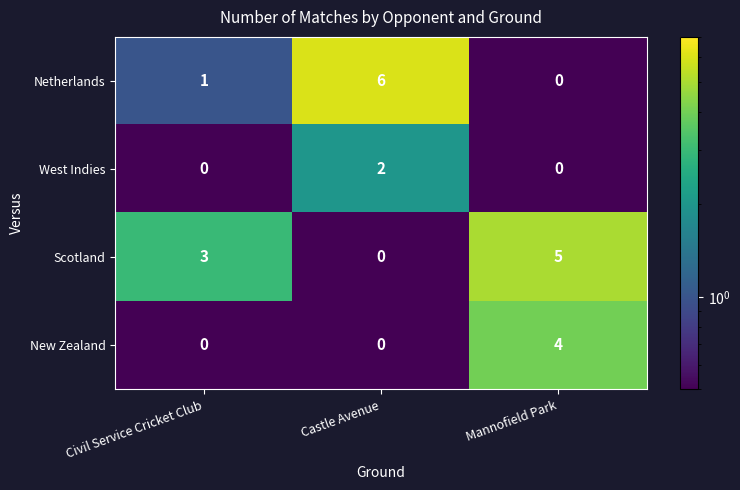

Which series has the largest range (max minus min)?

Netherlands